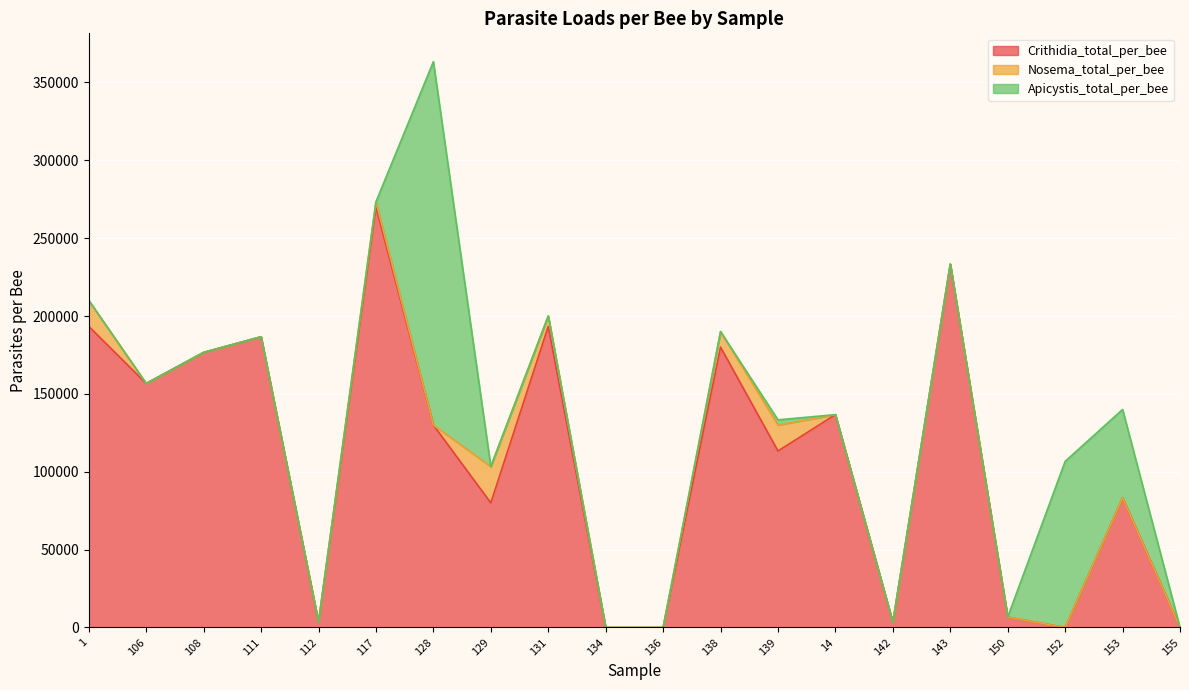

Is the value of Crithidia_total_per_bee at 152 greater than the value of Nosema_total_per_bee at 117?

No